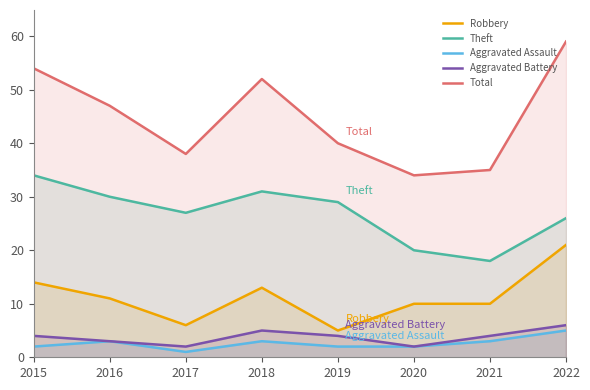

How many series are shown in this chart?

5